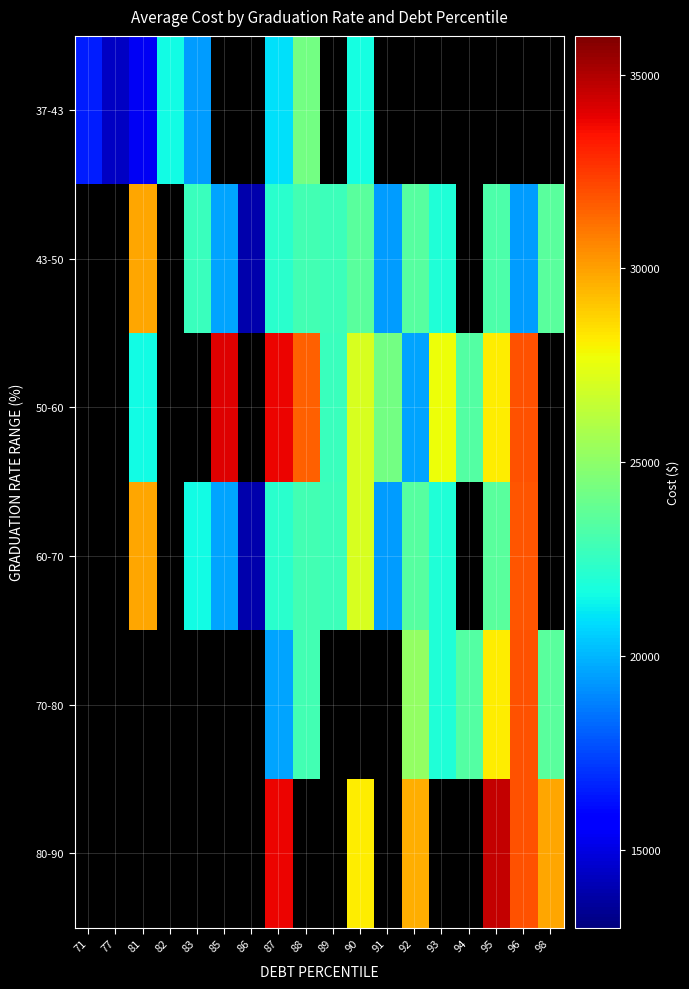

At which category does the chart reach its minimum across all series?

86